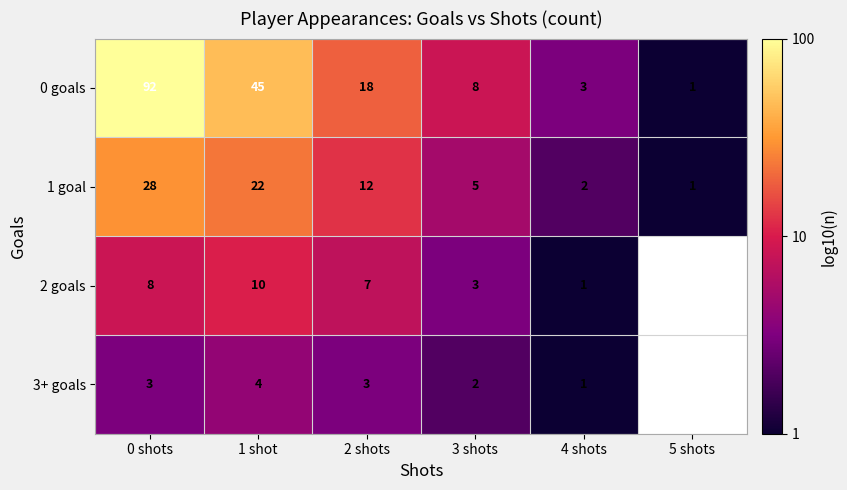

Which series changed the most between 1 shot and 5 shots?

0 goals